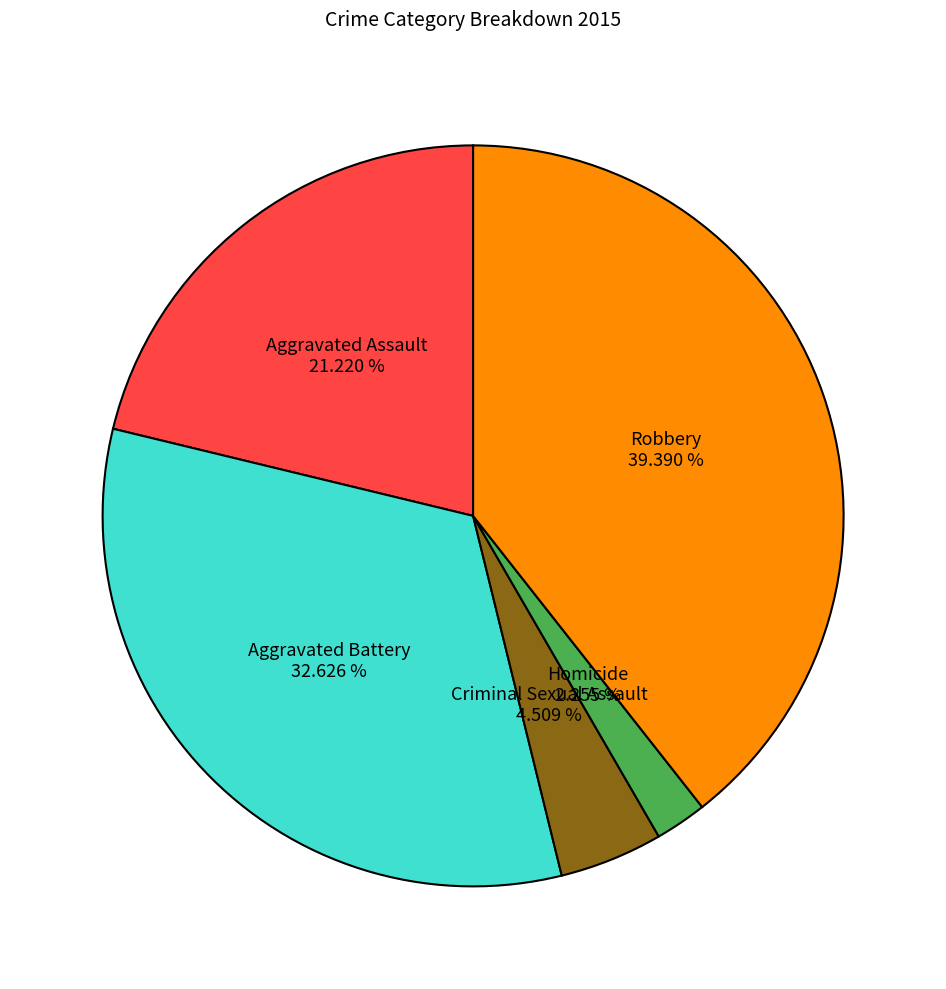

Is the sum of Homicide and Aggravated Battery greater than half?

No